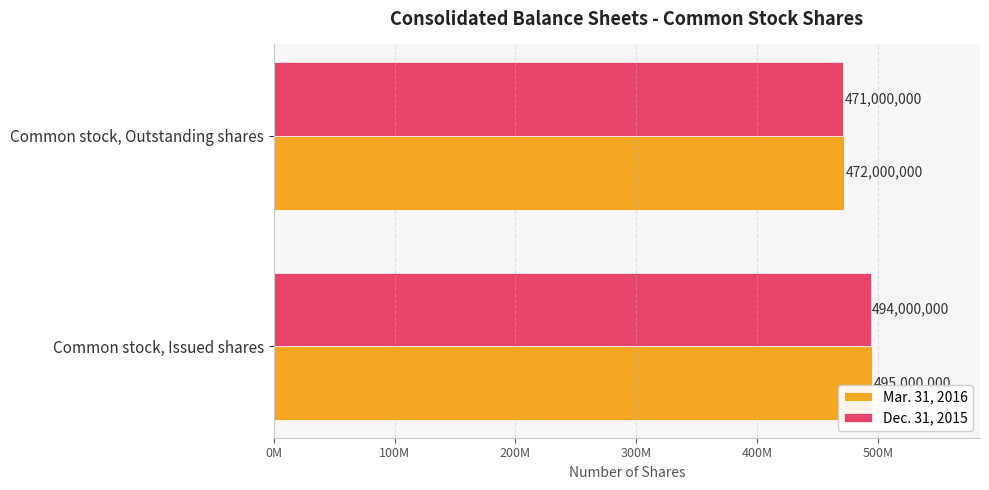

Which category has the lowest value in the Dec. 31, 2015 series?

Common stock, Outstanding shares